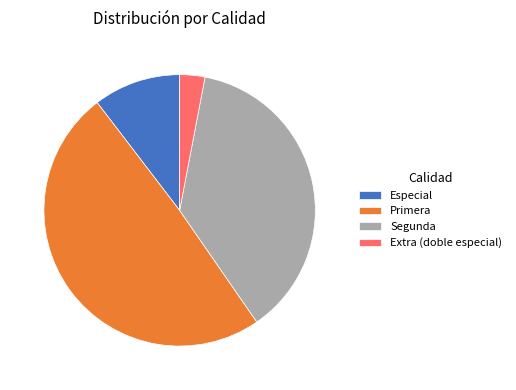

True or false: Extra (doble especial) accounts for 17% of the total.

False